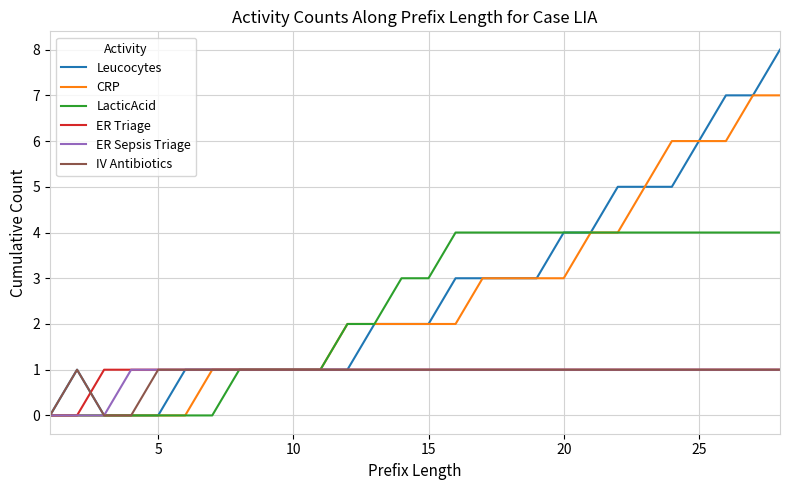

Count the Leucocytes values in the range 1 to 5.

20